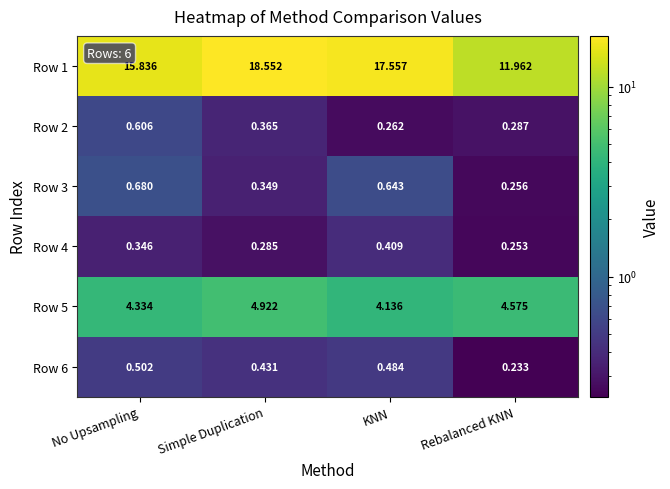

At which label is Row 4 closest to 0?

Rebalanced KNN